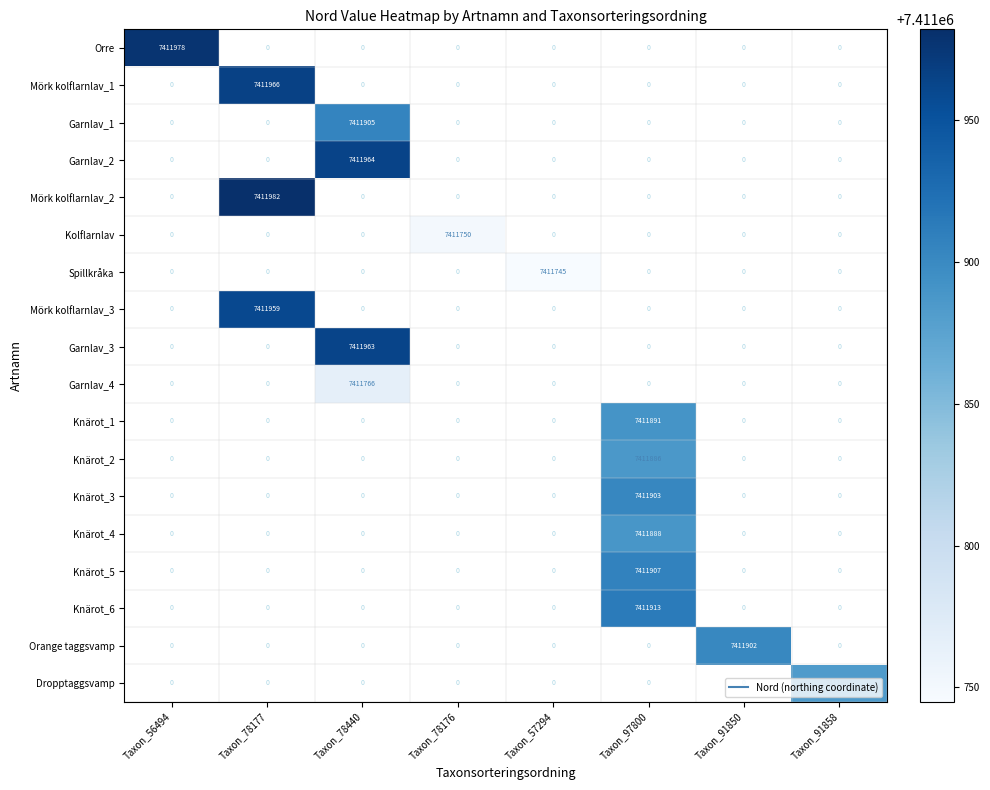

What is the sum of all Spillkråka values?

7411745